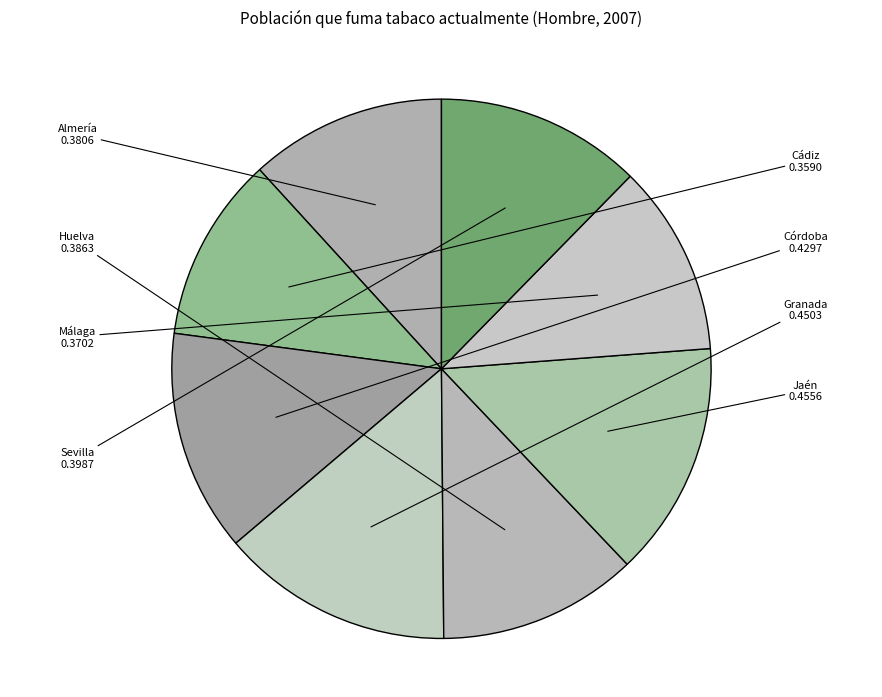

To the nearest percent, what portion does Jaén represent?

14%